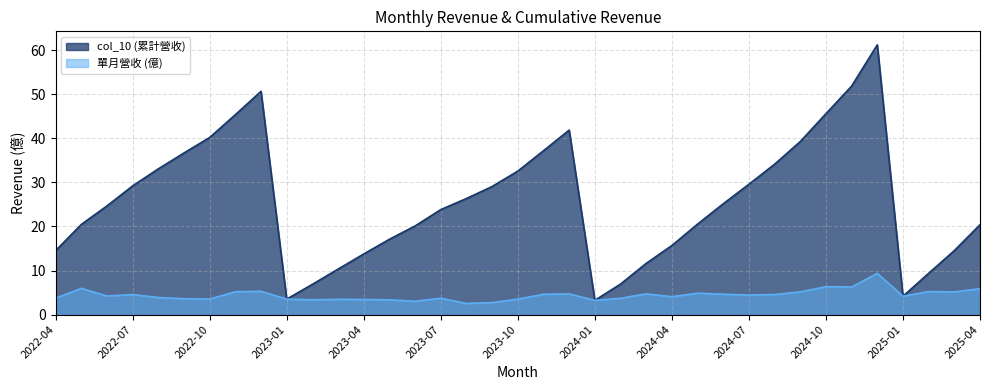

Rank the categories by col_10 (累計營收) value from highest to lowest.

2024-12, 2024-11, 2022-12, 2024-10, 2022-11, 2023-12, 2022-10, 2024-09, 2023-11, 2022-09, 2024-08, 2022-08, 2023-10, 2024-07, 2022-07, 2023-09, 2023-08, 2024-06, 2022-06, 2023-07, 2024-05, 2022-05, 2025-04, 2023-06, 2023-05, 2024-04, 2025-03, 2022-04, 2023-04, 2024-03, 2023-03, 2025-02, 2024-02, 2023-02, 2025-01, 2023-01, 2024-01